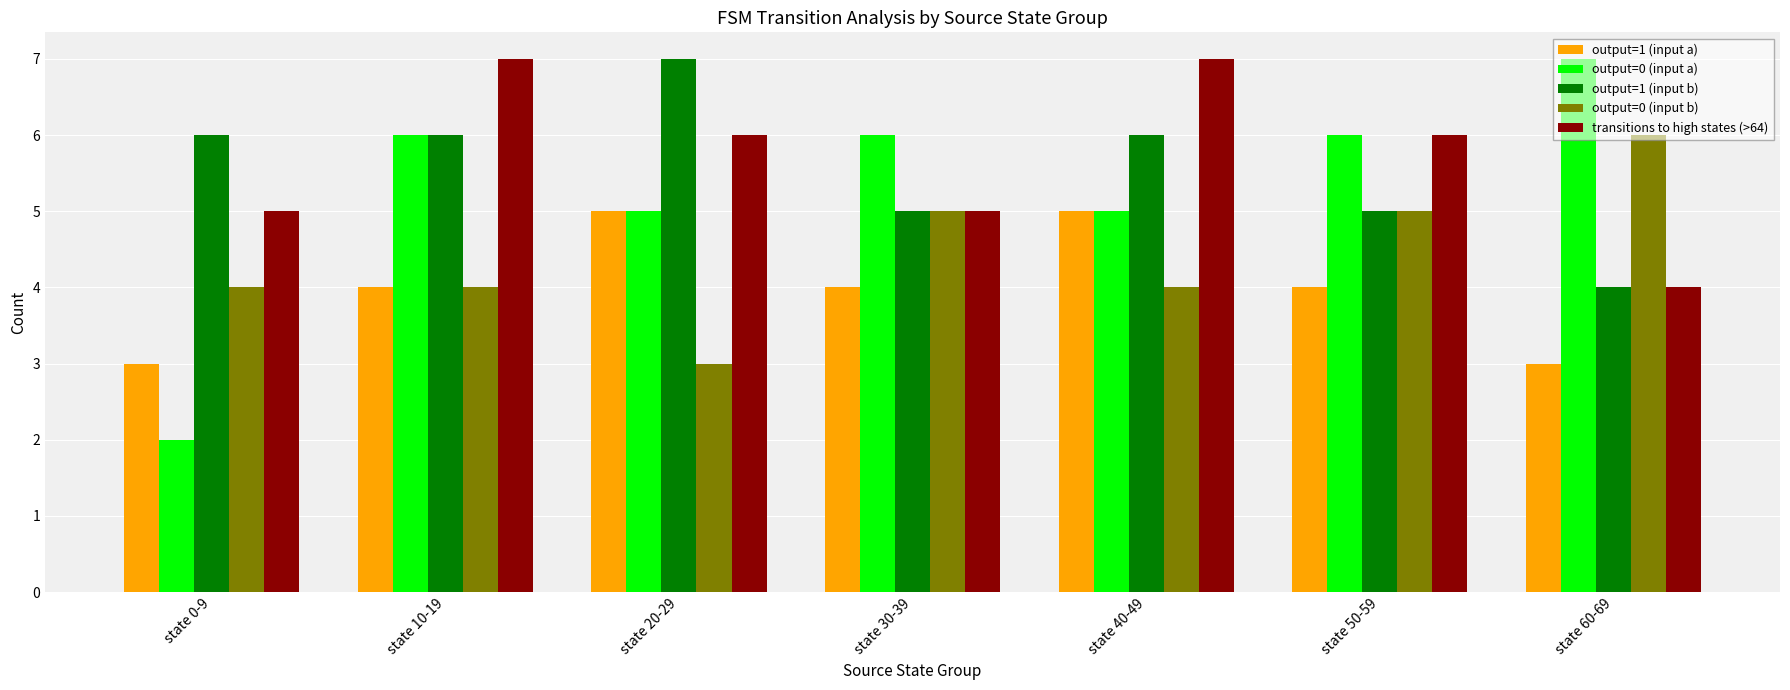

Which series has the largest range (max minus min)?

output=0 (input a)